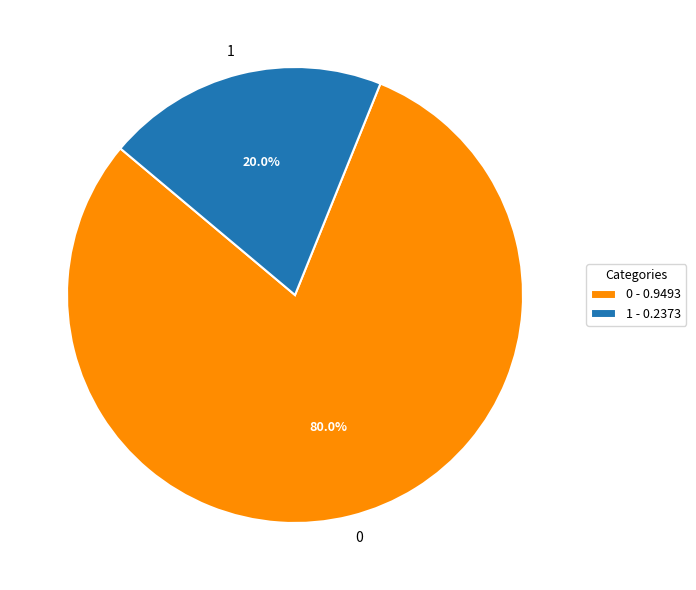

How many segments does this pie chart have?

2